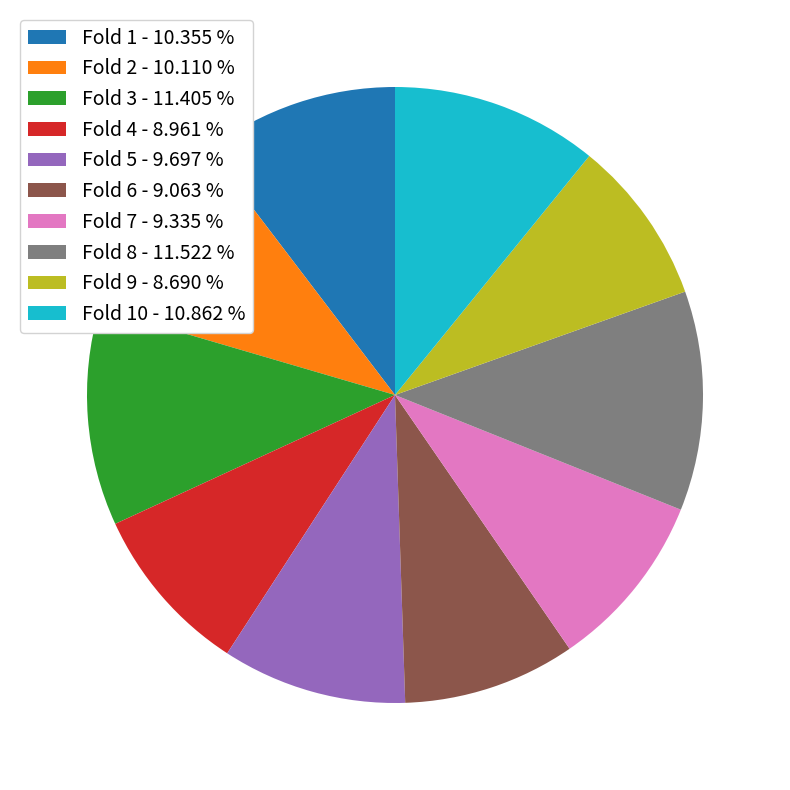

Is the sum of Fold 10 - 10.862 % and Fold 1 - 10.355 % greater than half?

No